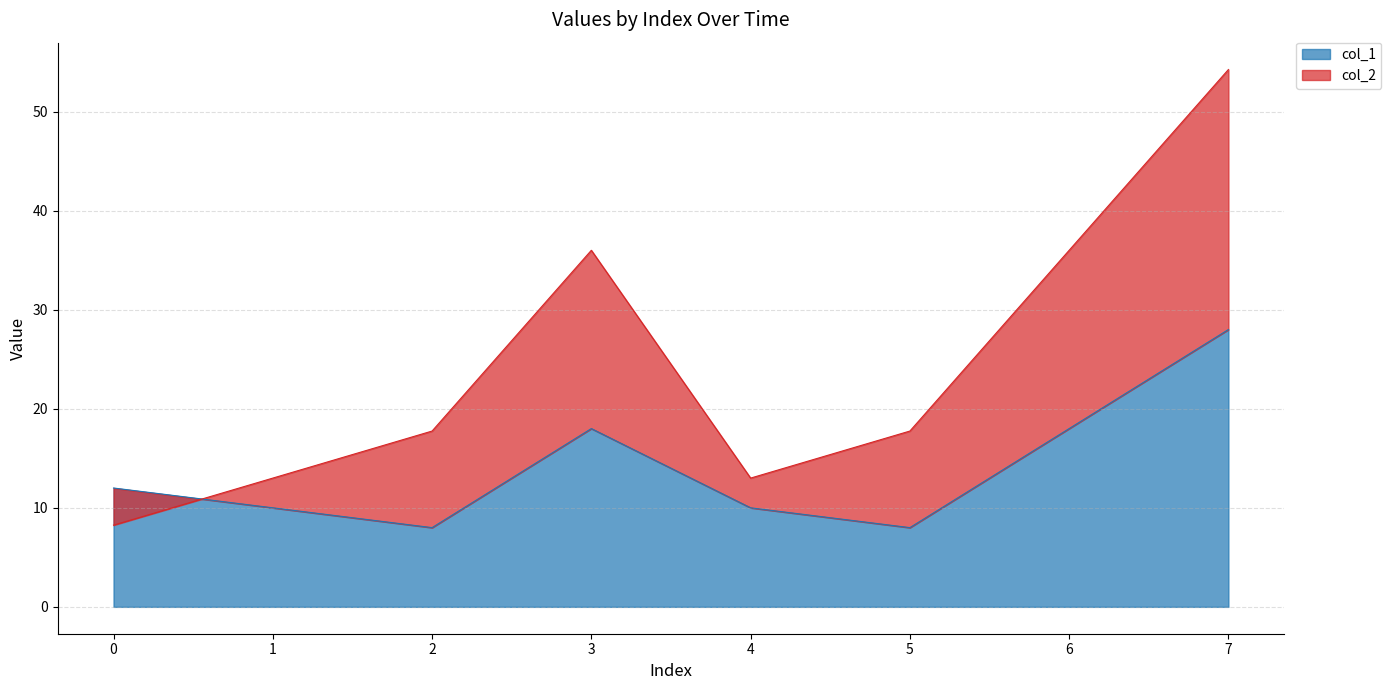

Reading left to right, extract all data points from this chart.

12	10	8	18	10	8	18	28